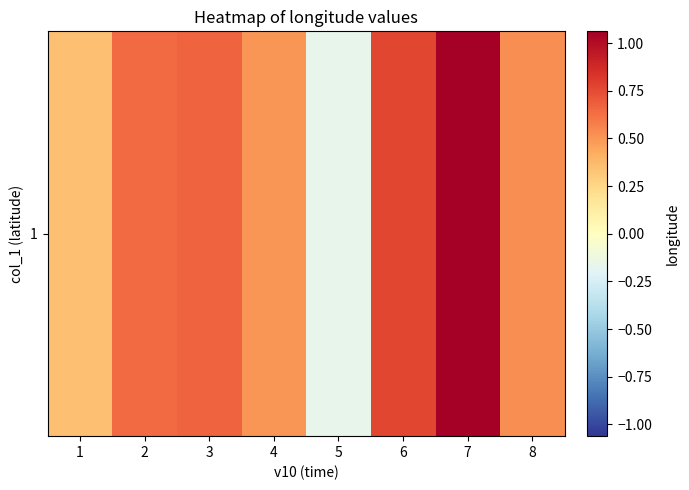

At which label does the data first exceed 0?

1